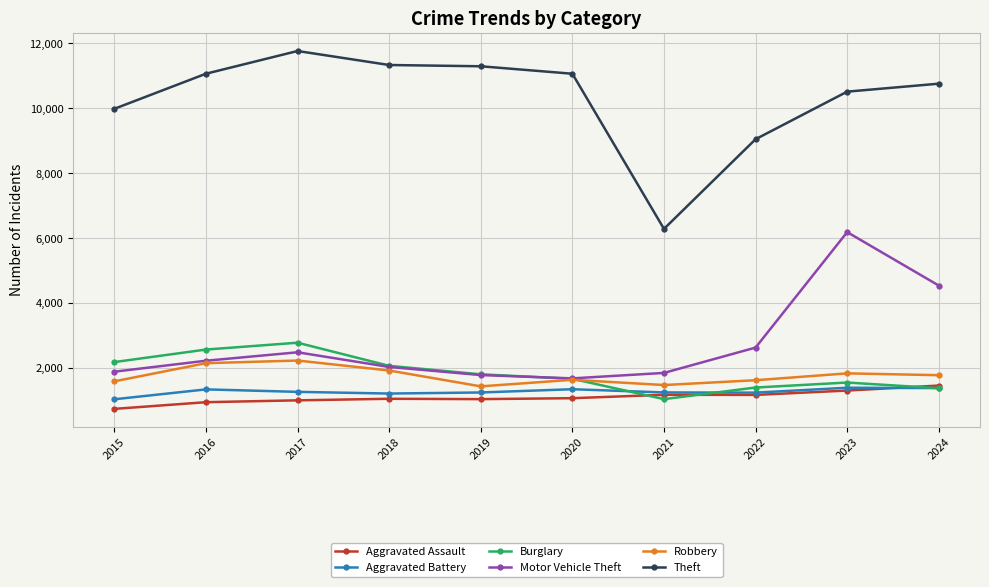

Between 2016 and 2017, which series saw the biggest shift?

Theft